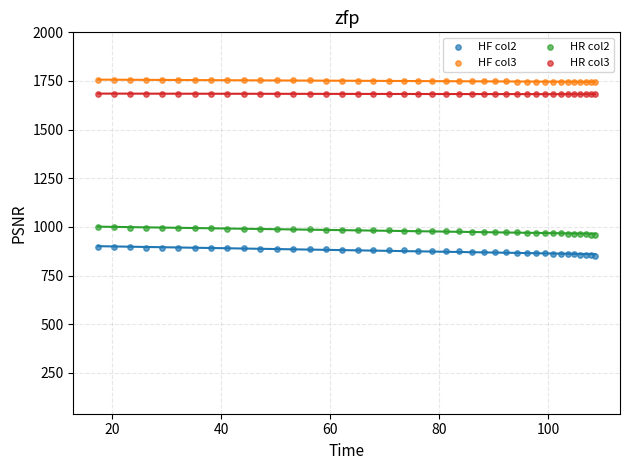

Which series has the largest Y range (max minus min)?

HF col2